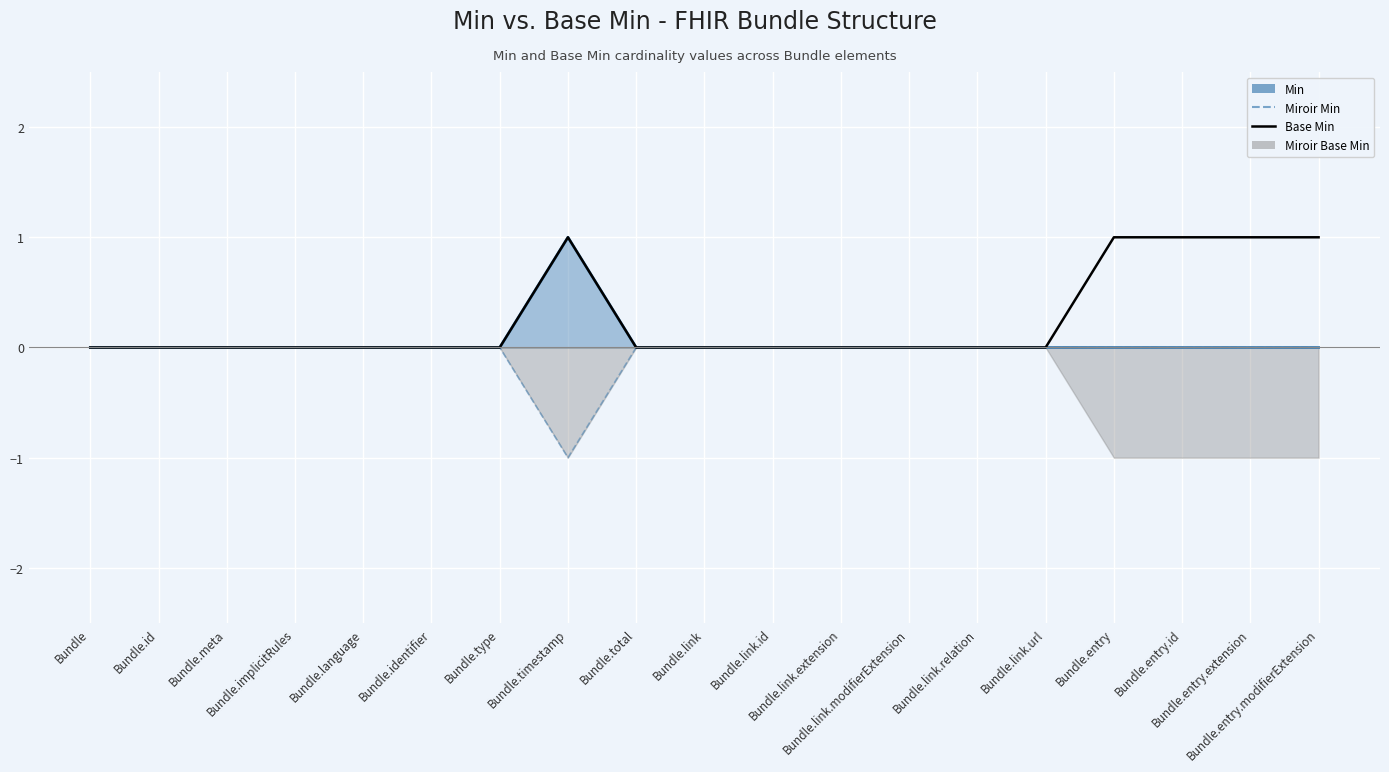

Which series has the largest range (max minus min)?

Min